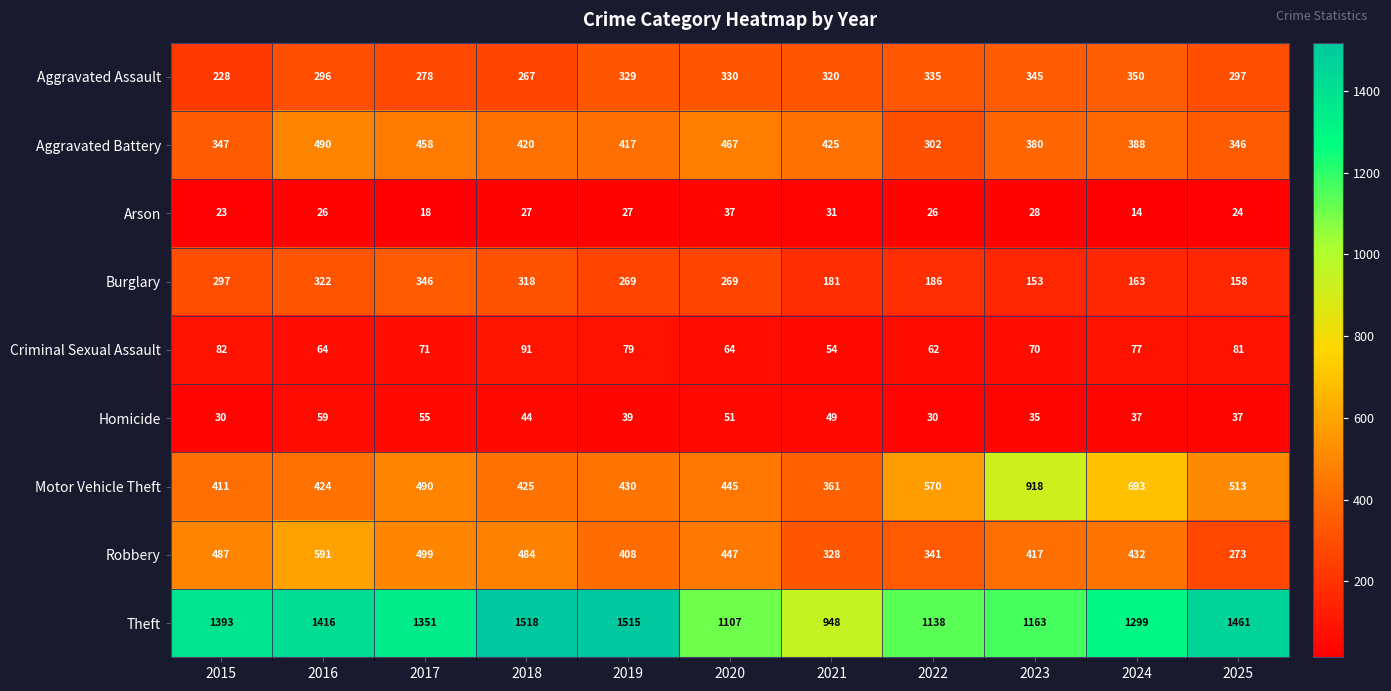

True or false: Aggravated Assault has a value of 345 at 2023.

True